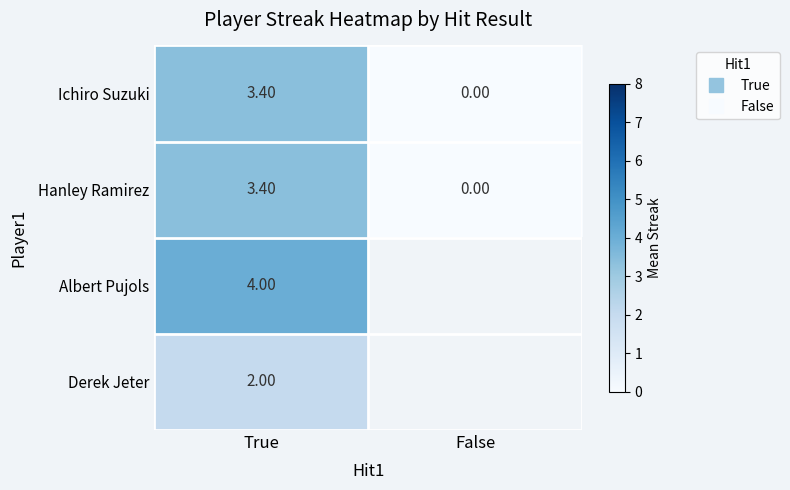

List the labels in order of Albert Pujols value, smallest first.

True, False